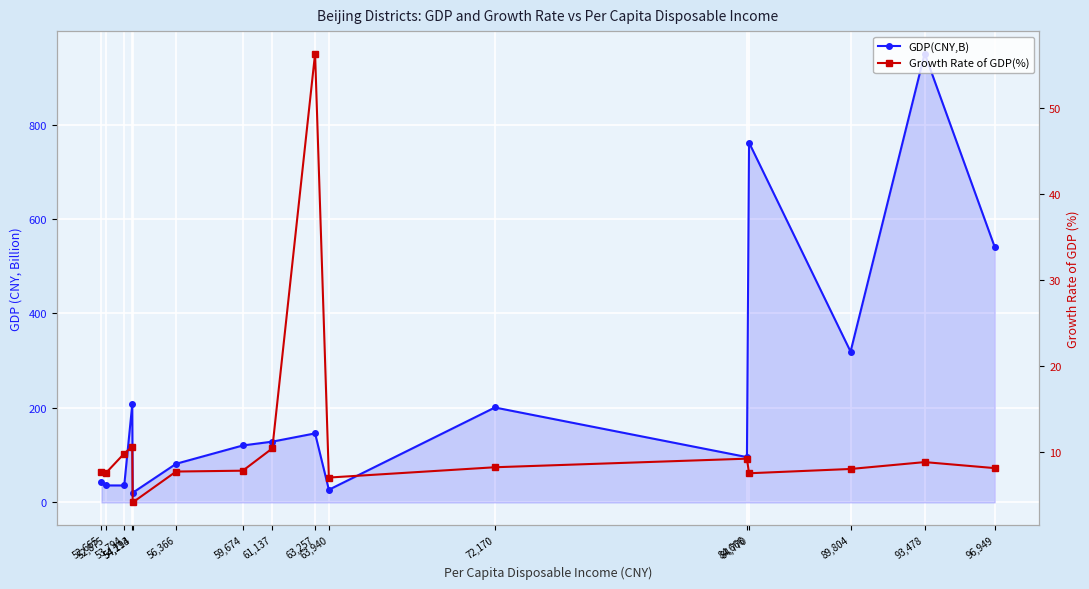

The GDP(CNY,B) series shows 146.2 at 63,257. True or false?

True